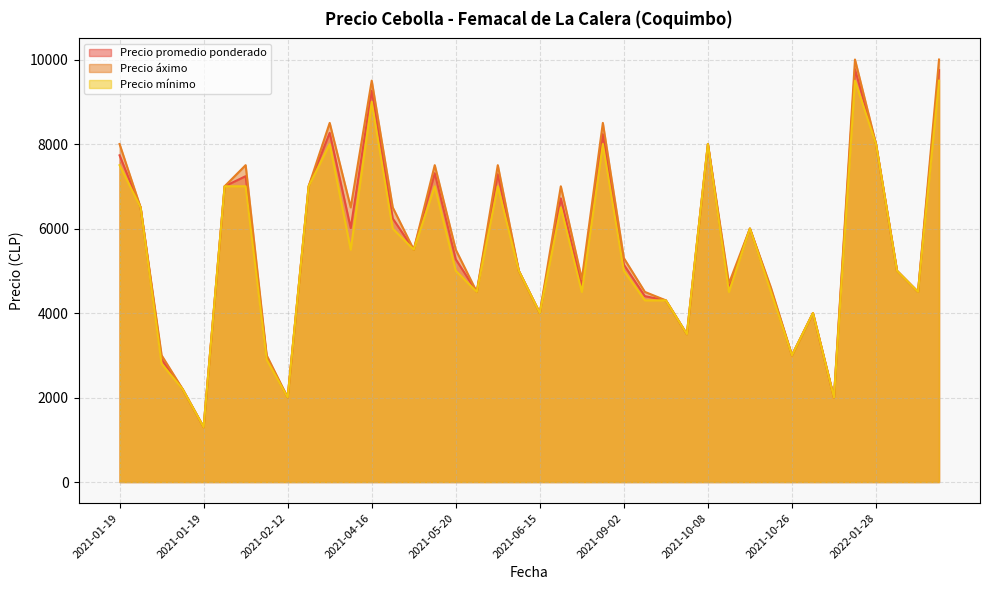

What is the difference between the highest and lowest values at 2021-01-19?

500